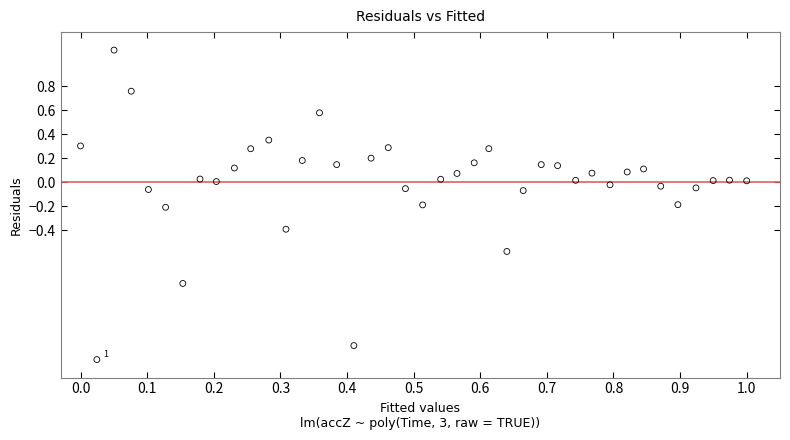

What is the range of Y values (max minus min)?

2.6